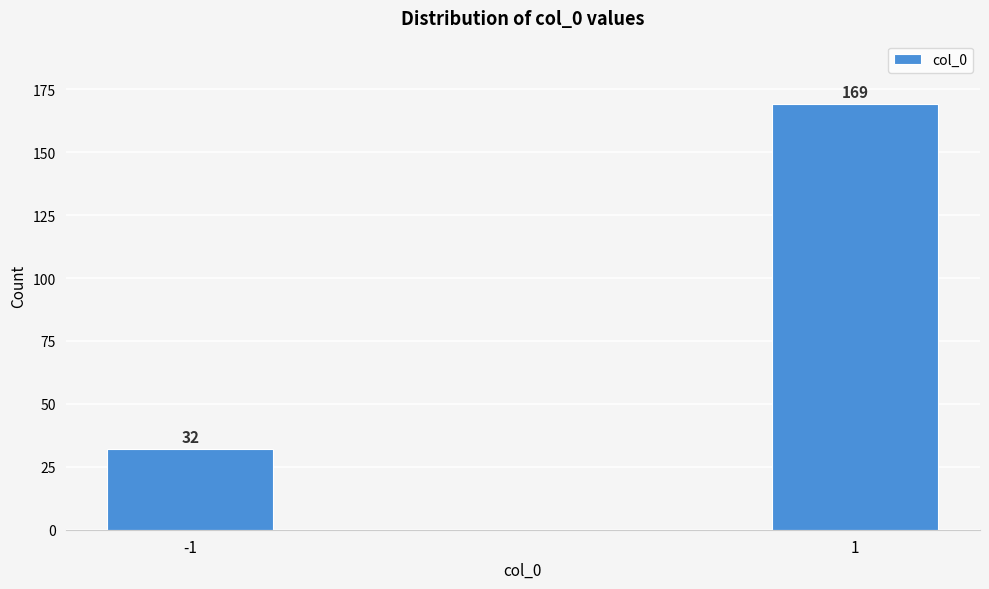

Reading left to right, transcribe all the data shown in this chart.

32	169